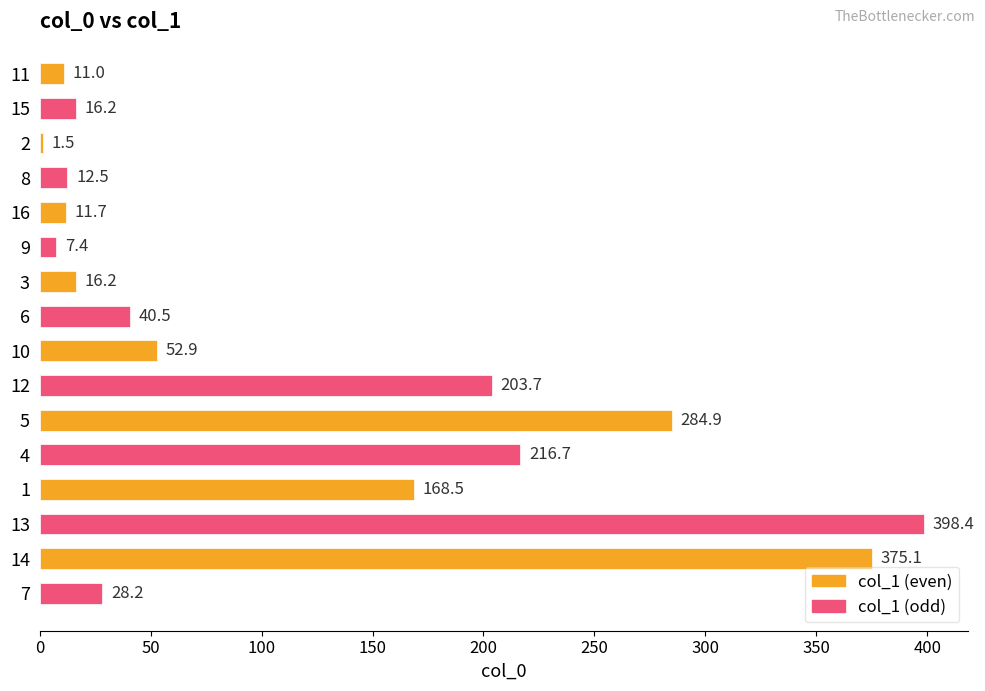

What is the difference between the maximum and minimum values?

396.9